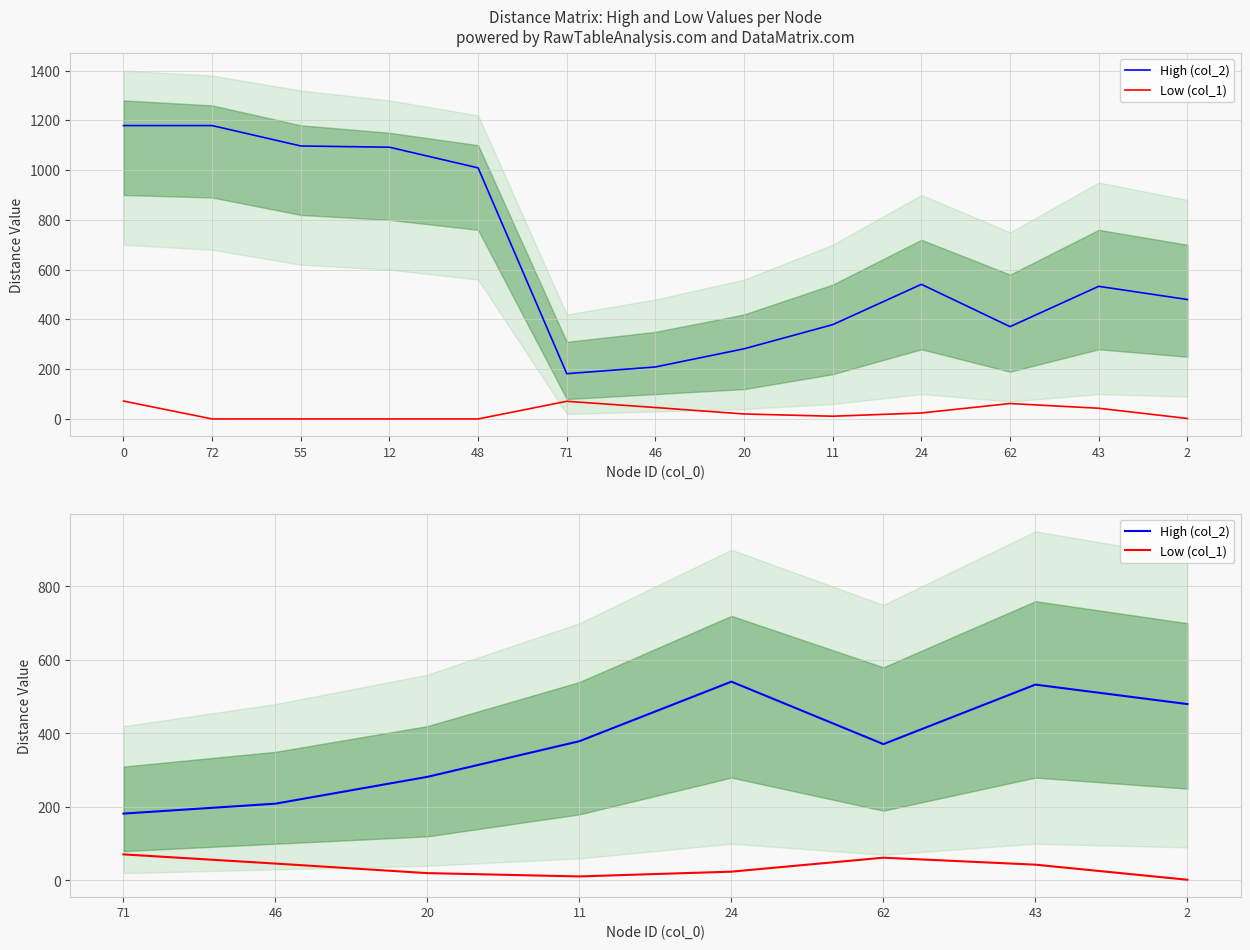

Reading left to right, extract all data points from this chart.

High (col_2): 182	209	282	379	541	371	533	480
Low (col_1): 71	46	20	11	24	62	43	2